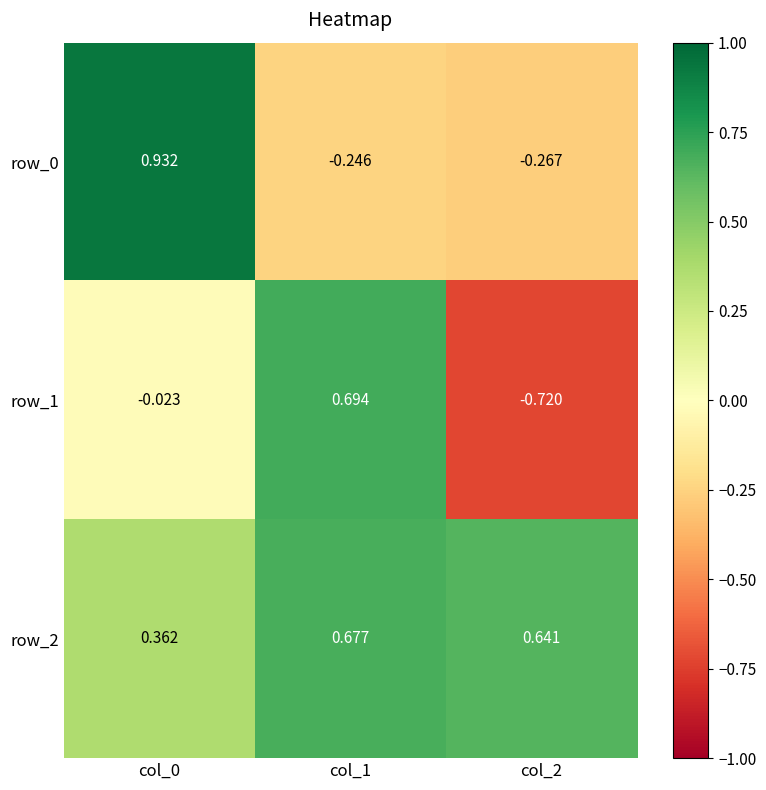

Is it true that row_0 equals -0.4 at col_1?

False